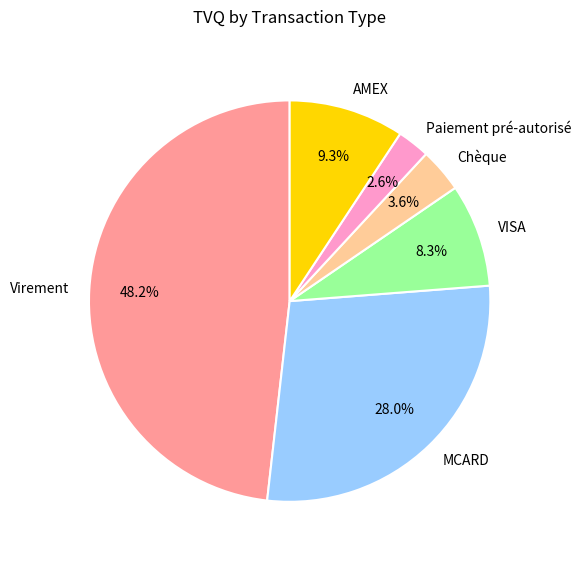

Which slice is the smallest?

Paiement pré-autorisé